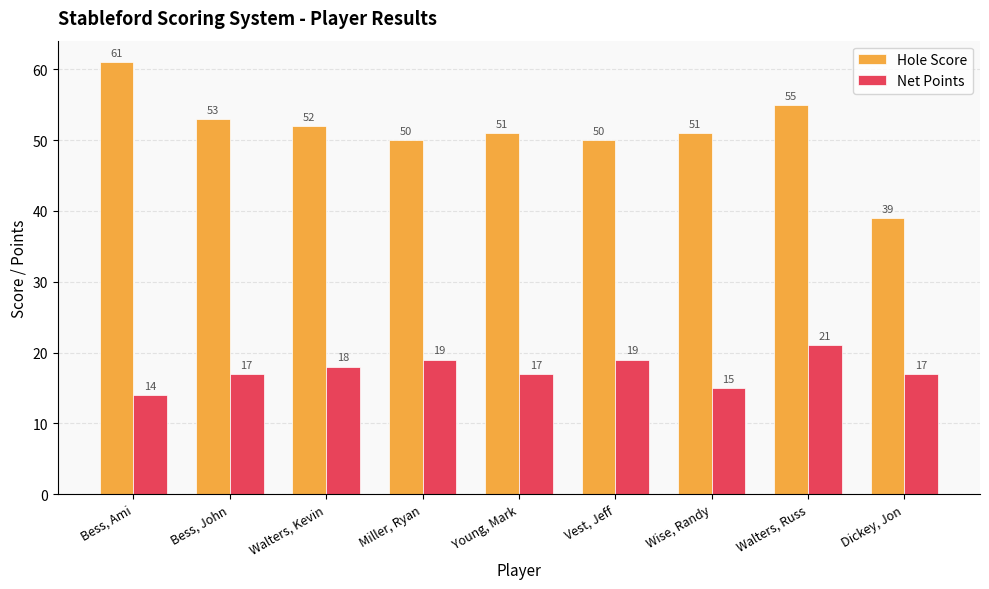

How many groups of bars are there?

9